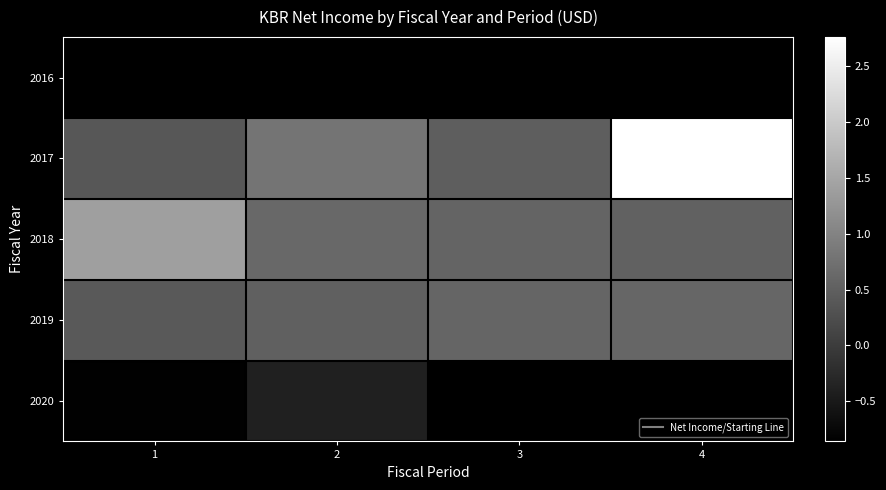

Is the value of 2020 at 3 greater than the value of 2019 at 2?

No